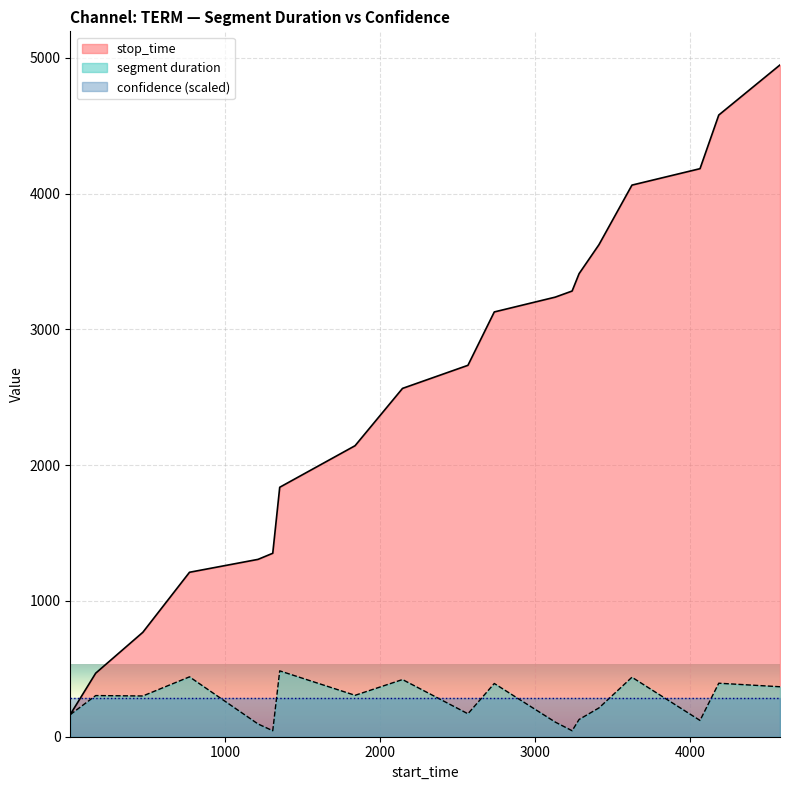

Between 469 and 2736, which is larger?

2736